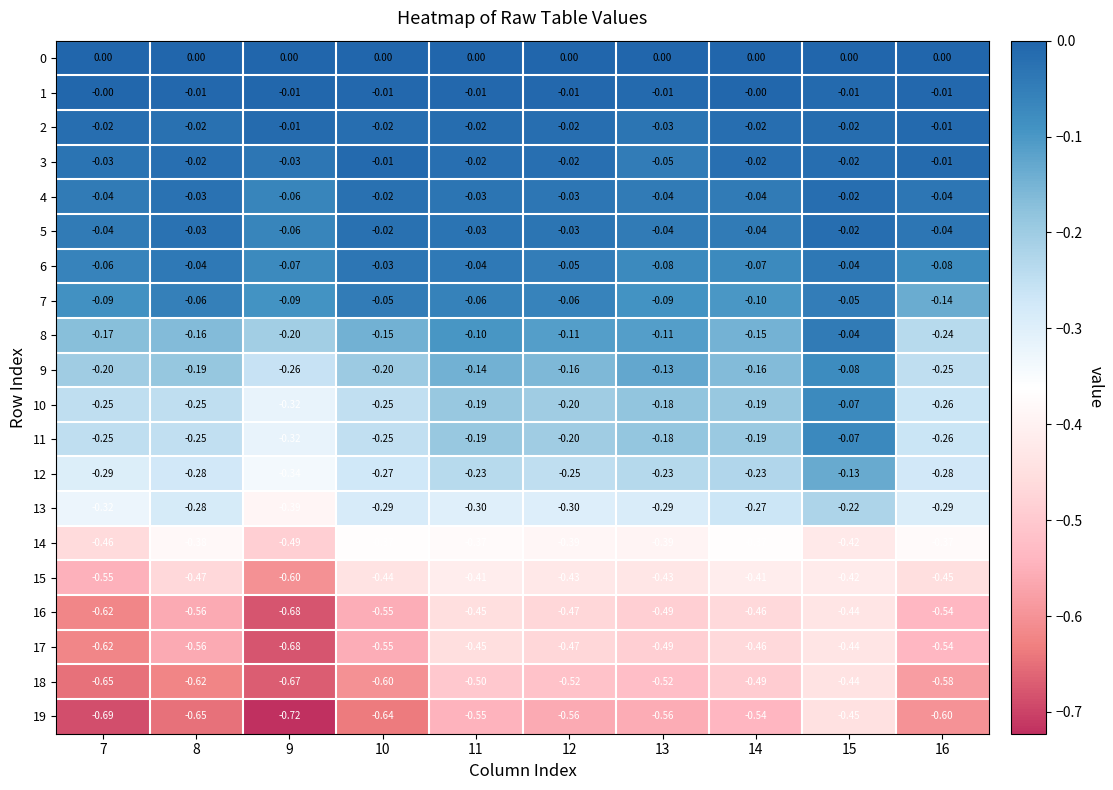

Is the value of 7 at 13 greater than the value of 15 at 16?

Yes